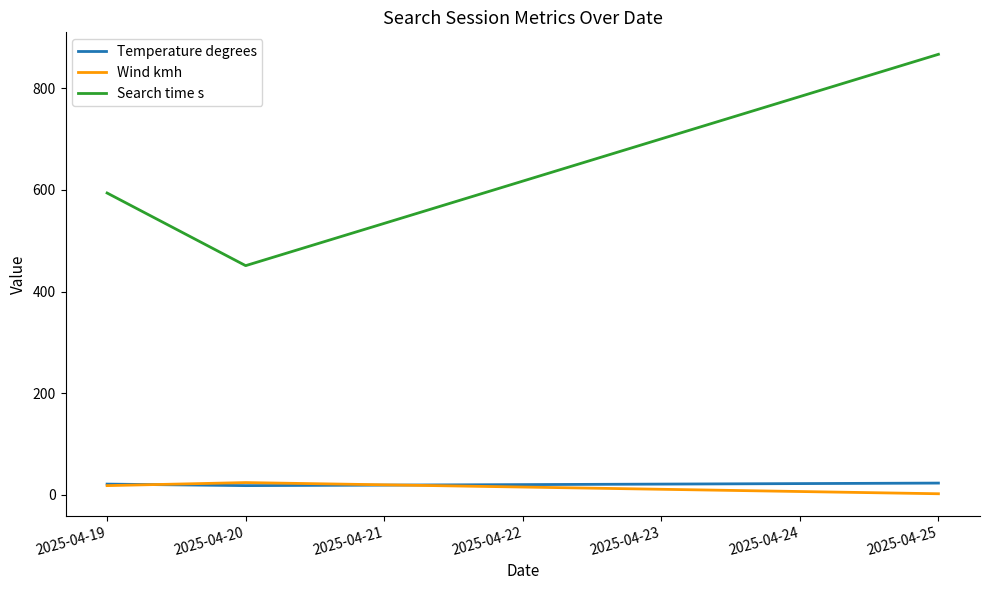

The Wind kmh series shows 2 at 2025-04-25. True or false?

True